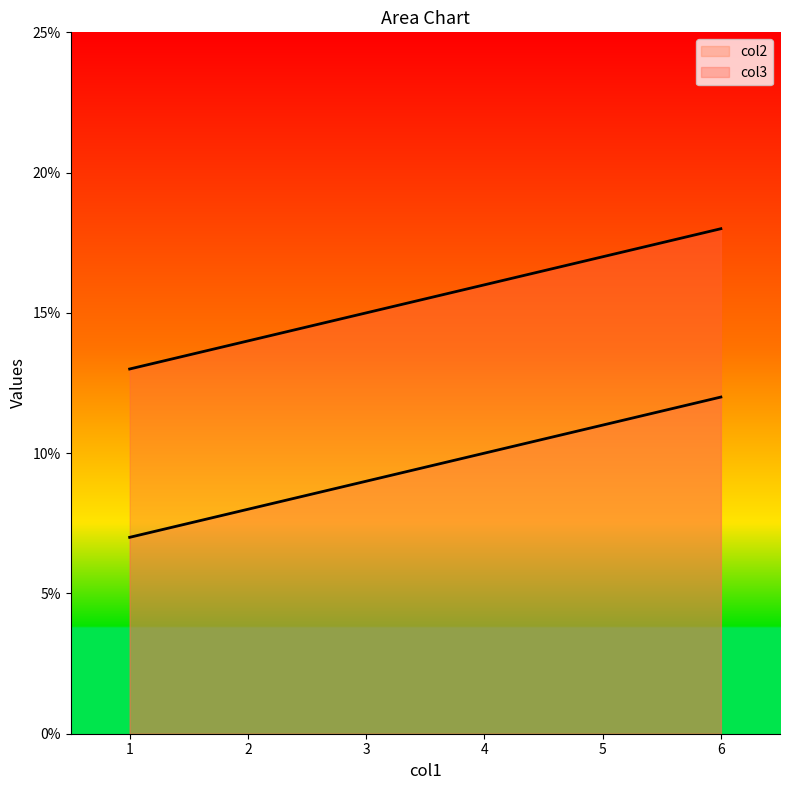

True or false: col2 and col3 intersect in this chart.

False